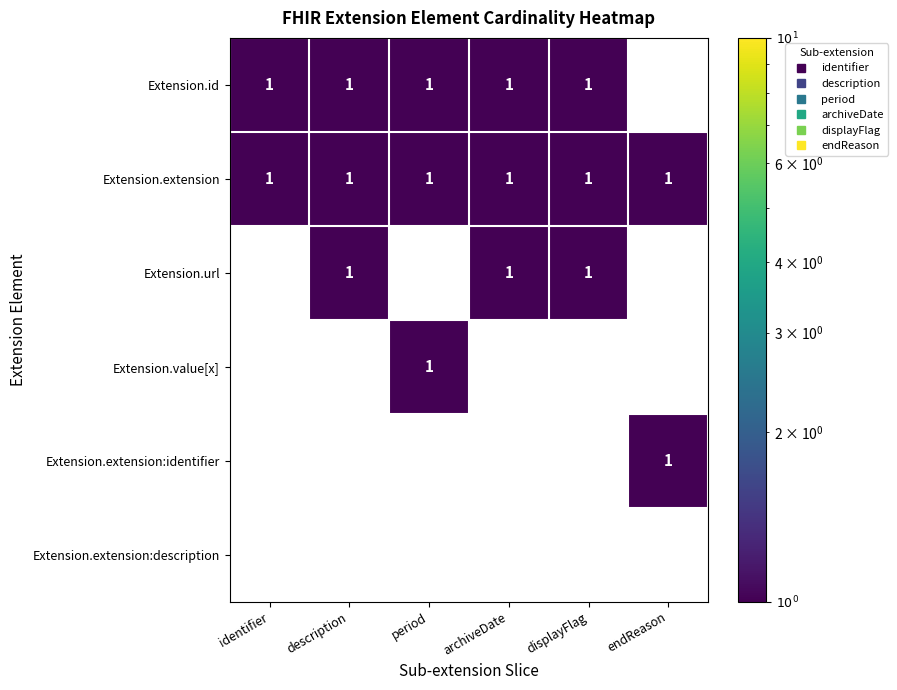

The Extension.extension series shows 1 at displayFlag. True or false?

True